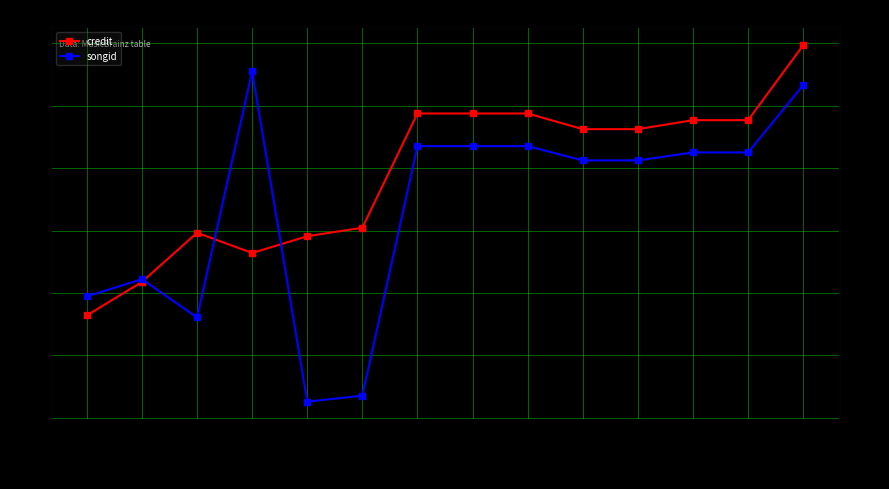

What is the label of the 5th point from the right?

200969